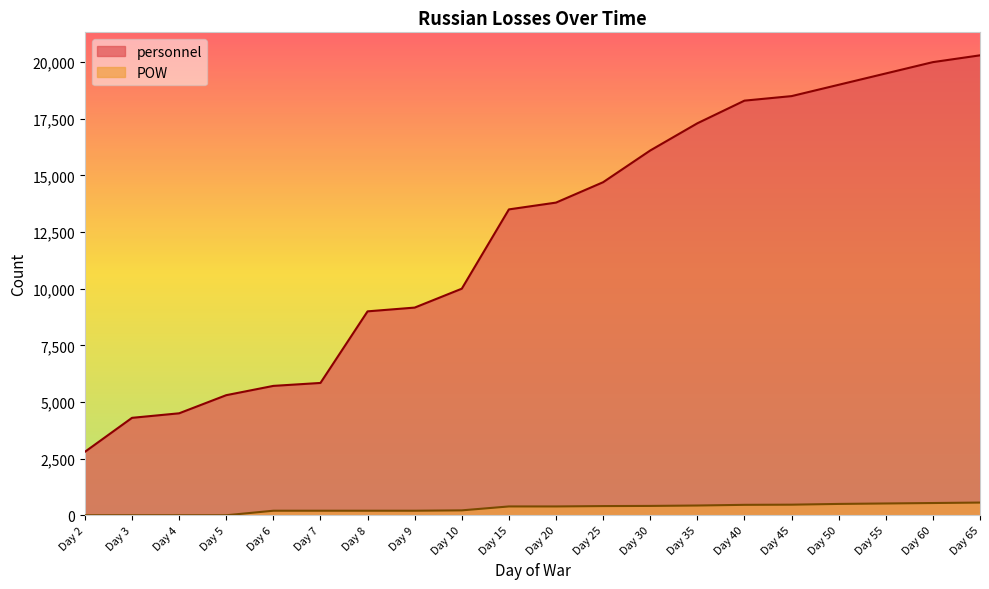

Which series has the largest range (max minus min)?

personnel